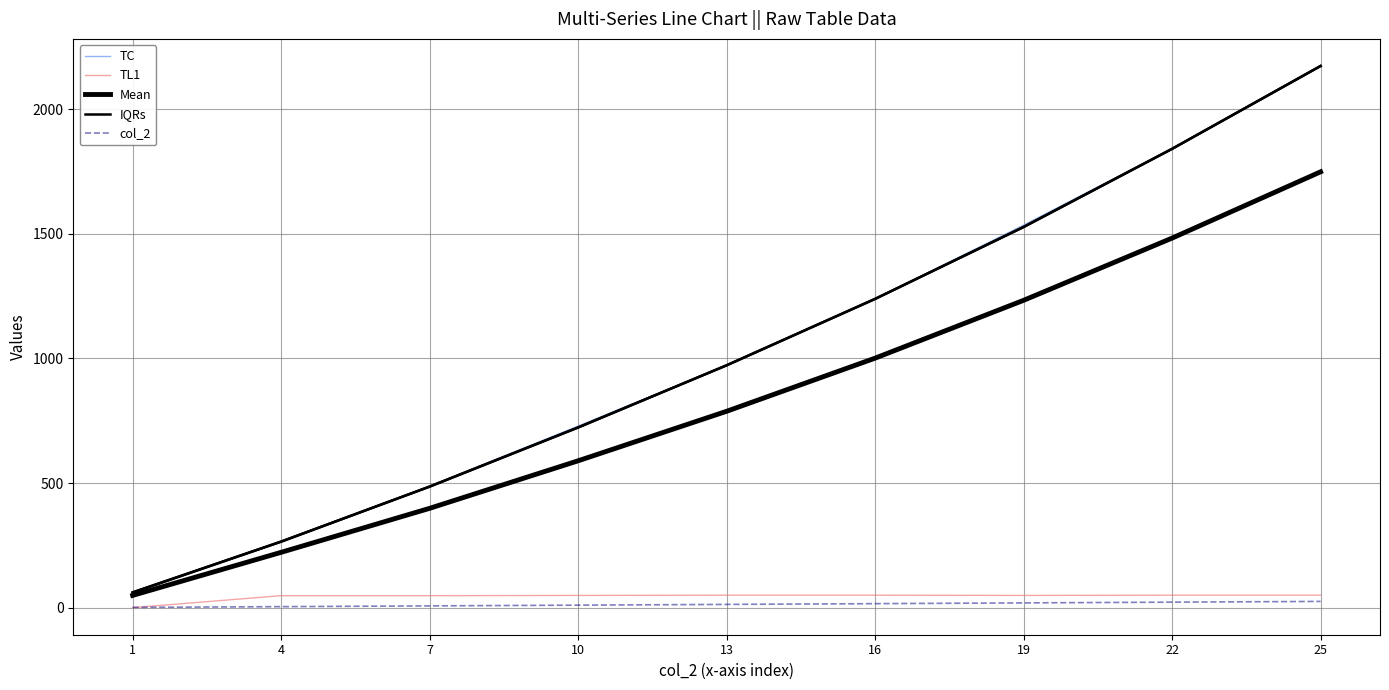

Where is IQRs nearest to the value 1117?

16